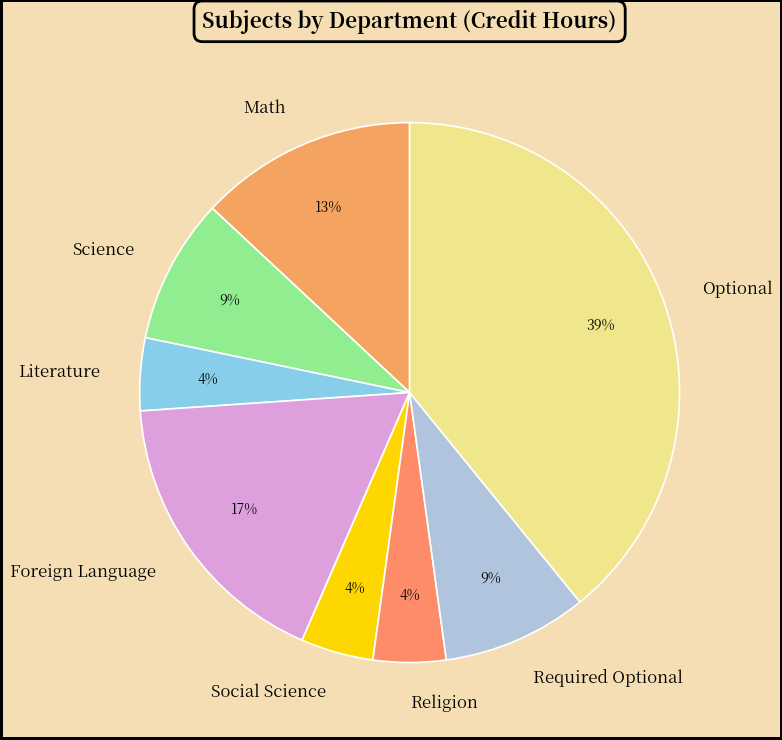

How many segments does this pie chart have?

8